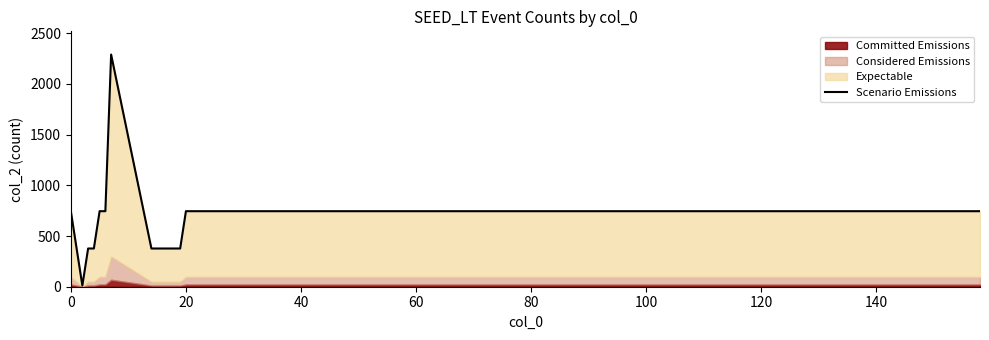

What is the difference between the maximum and minimum values?

2279